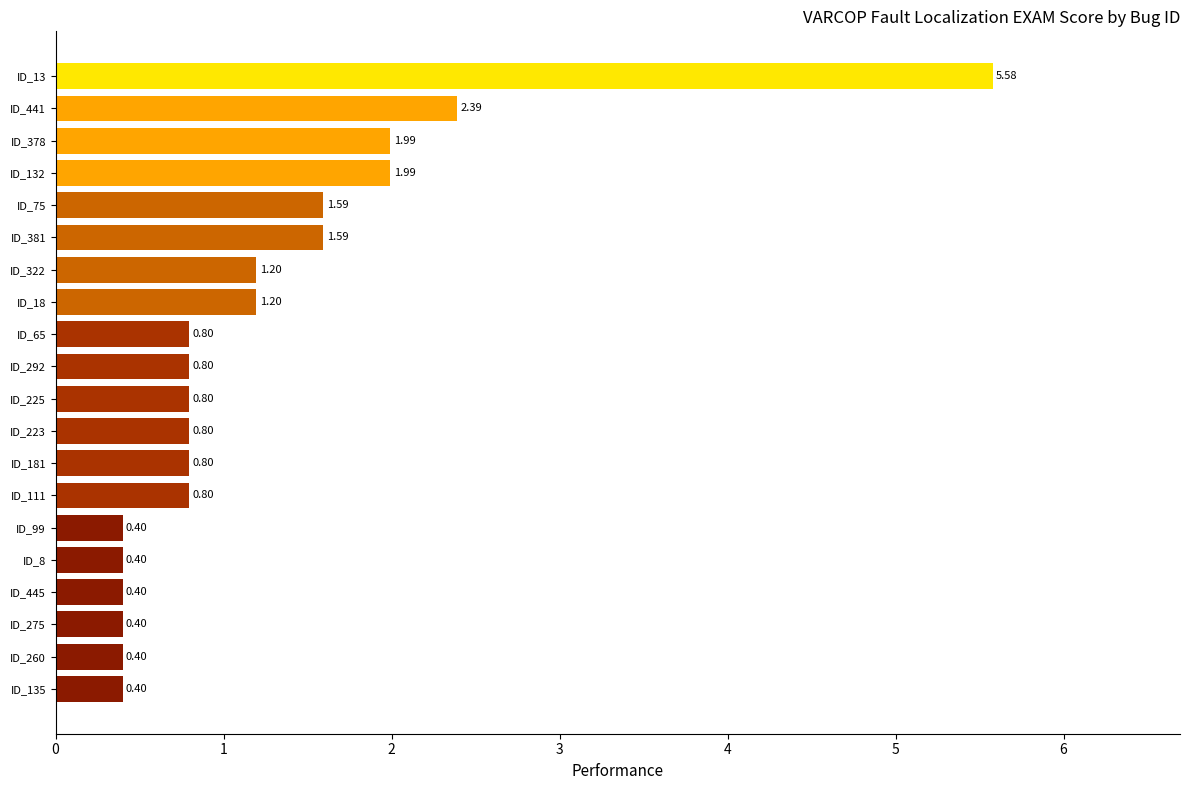

What is the difference between the maximum and second lowest values?

5.2